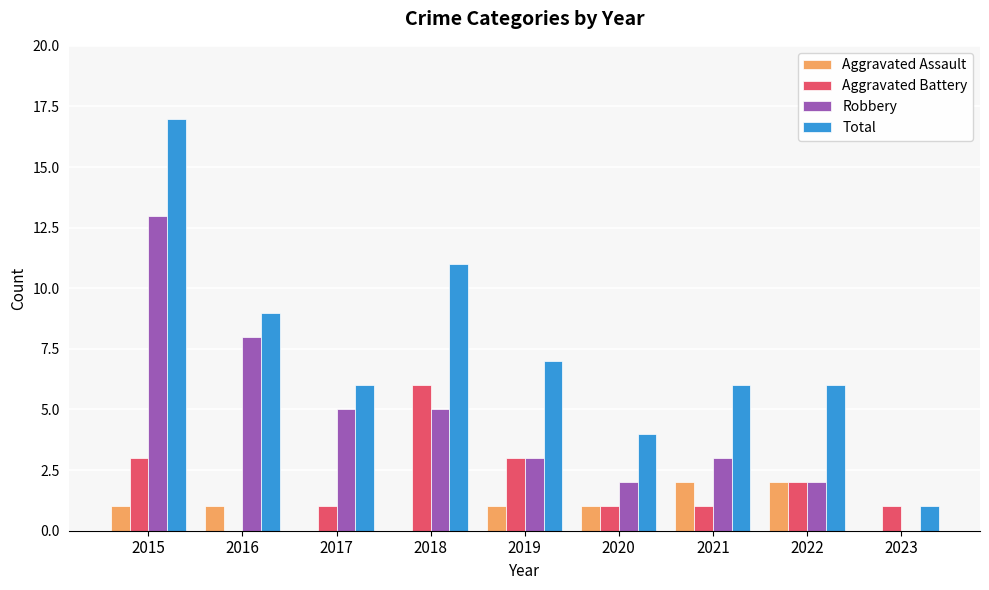

What is the difference between the Total values at 2015 and 2022?

11